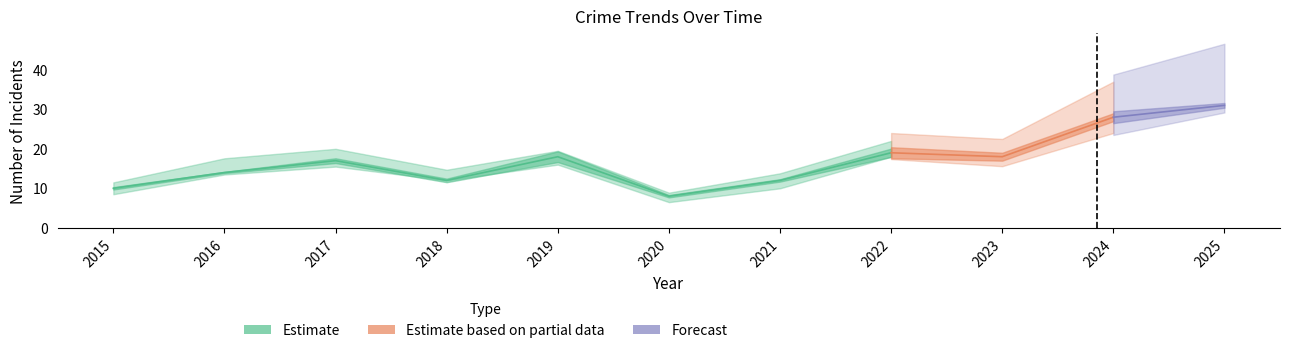

What is the total value across all series at 2024?

56